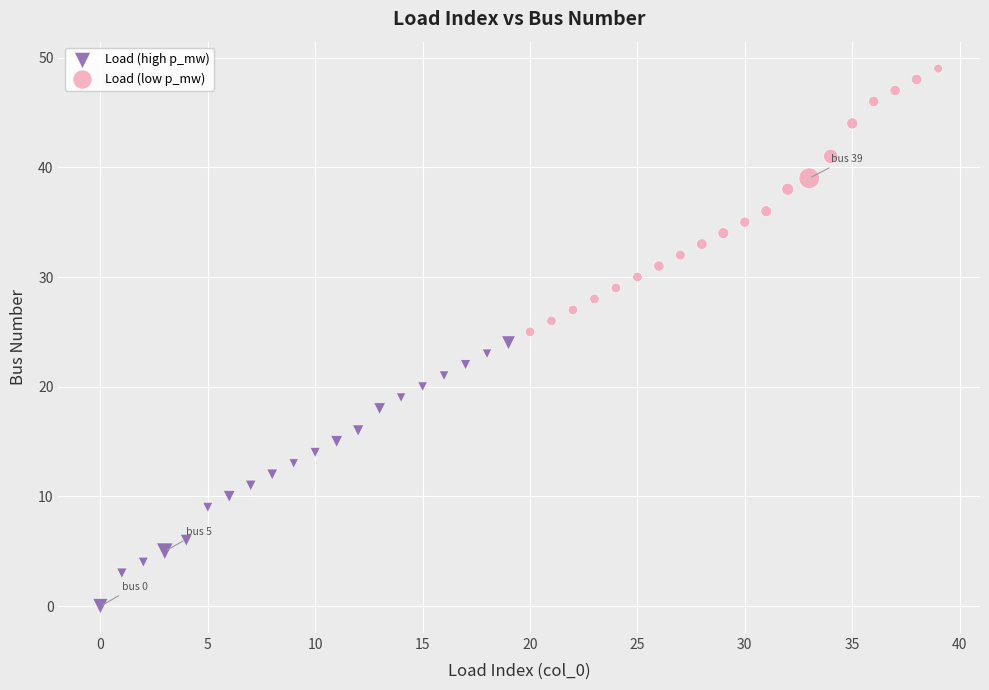

Which series contains the lowest Y value?

Load (high p_mw)